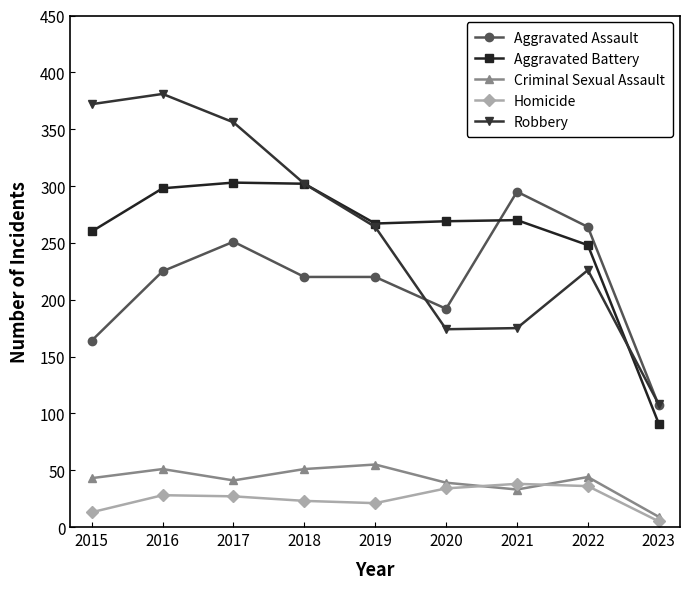

True or false: Aggravated Battery has more than 1 interior local peaks.

True